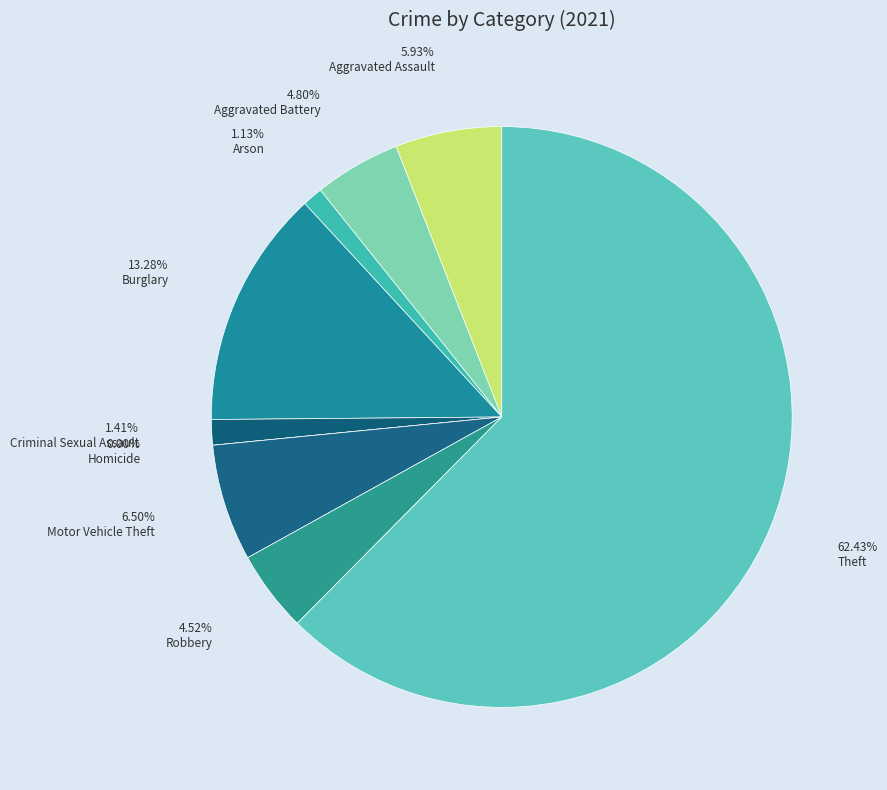

Which category has the smallest portion of the pie?

Homicide